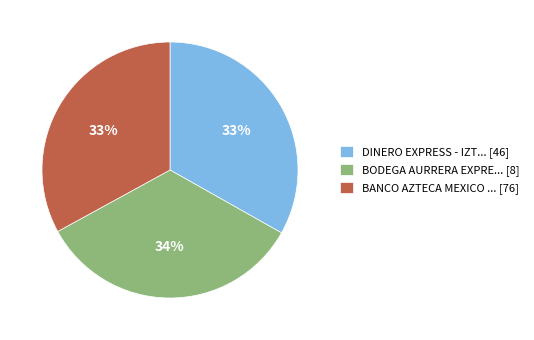

The BANCO AZTECA MEXICO ... [76] slice represents 44% of the pie. True or false?

False